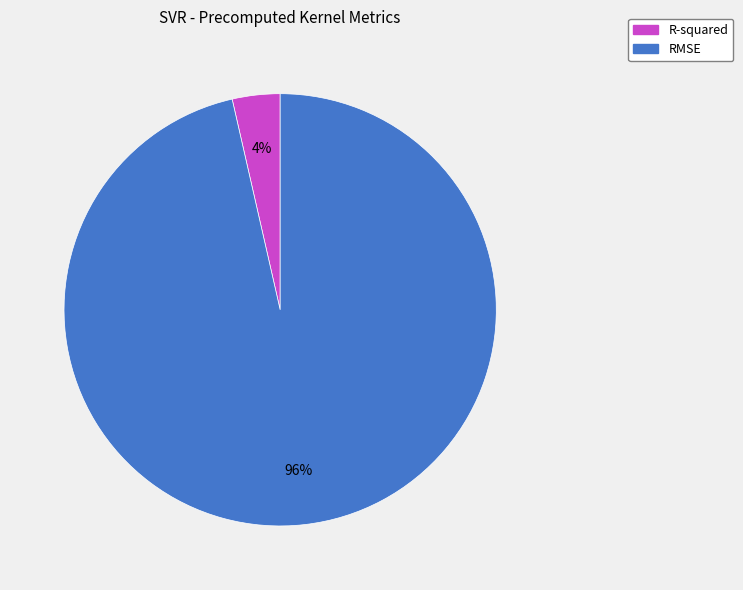

To the nearest percent, what is the combined percentage of RMSE and R-squared?

100%